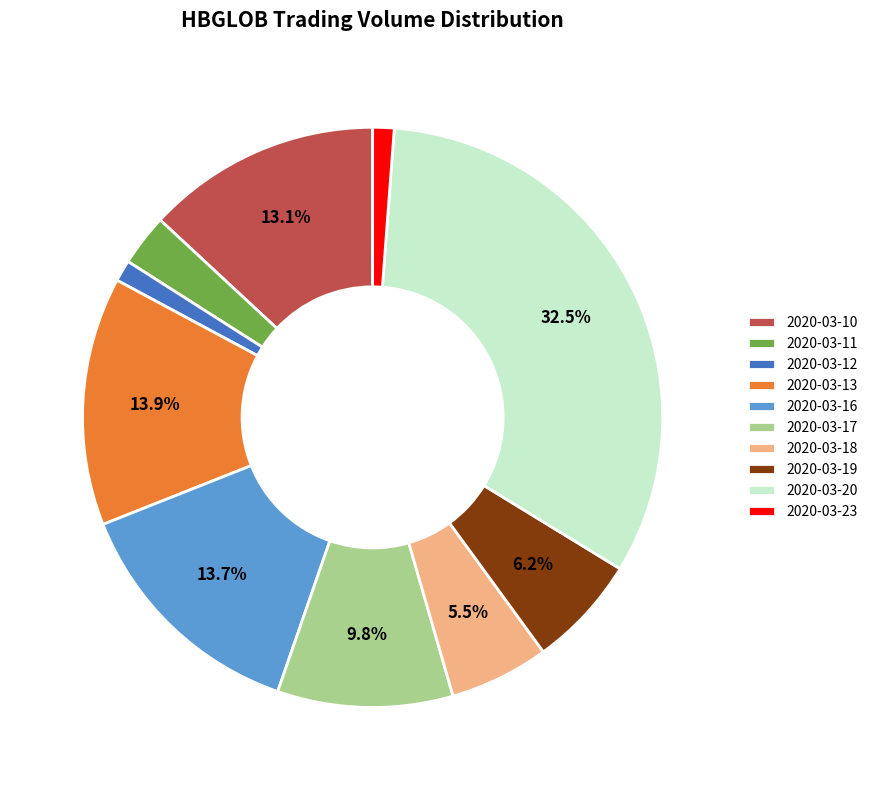

Is 2020-03-18 the majority of the pie?

No